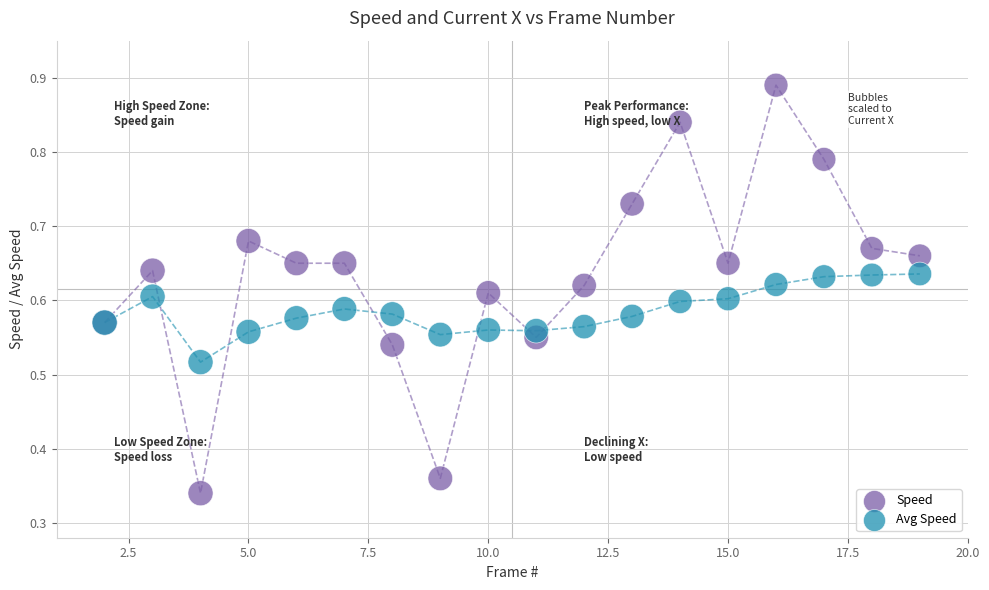

Which series has the widest spread of Y values?

Speed